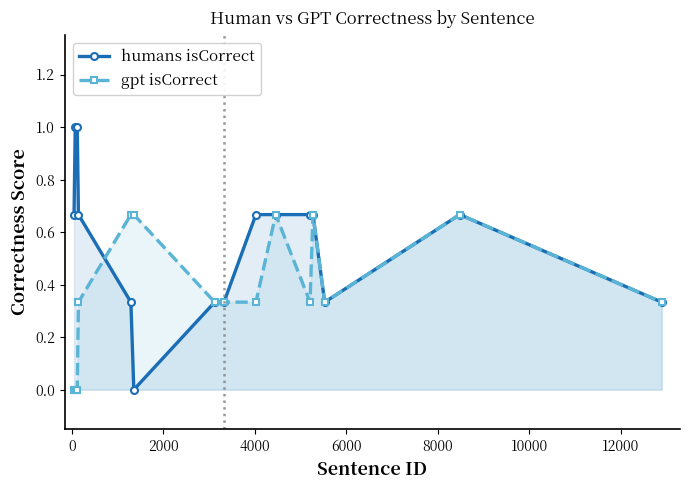

True or false: humans isCorrect has more than 1 points higher than both neighbors.

False